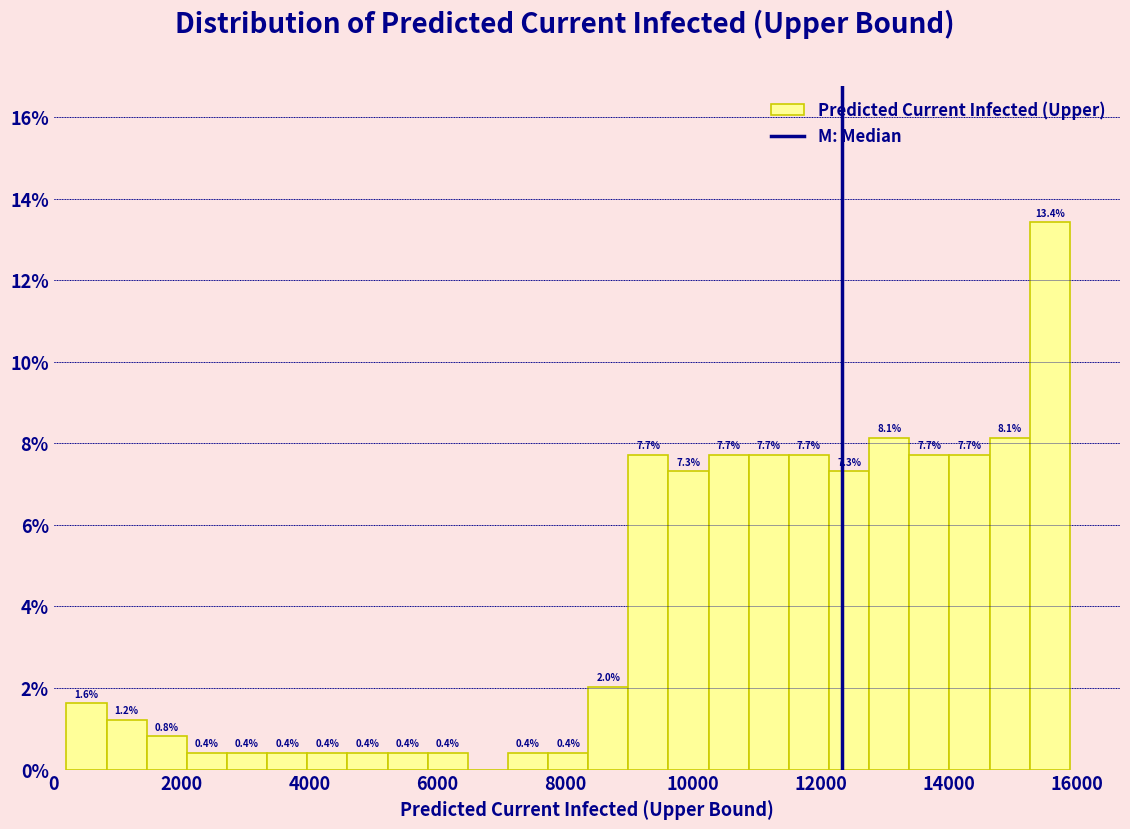

Read against the x-axis, roughly where is the centre of the tallest bar?

15600